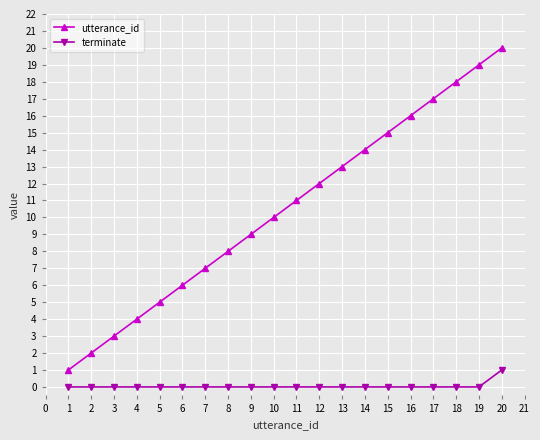

True or false: utterance_id and terminate cross at least once.

False